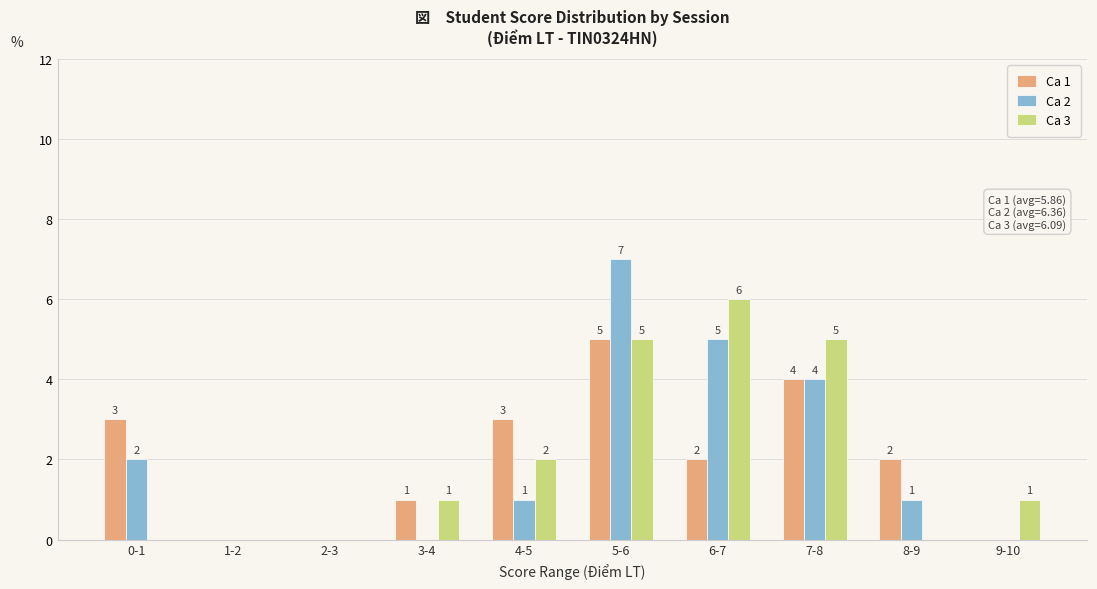

Reading left to right, transcribe all the data shown in this chart.

Ca 1: 3	0	0	1	3	5	2	4	2	0
Ca 2: 2	0	0	0	1	7	5	4	1	0
Ca 3: 0	0	0	1	2	5	6	5	0	1